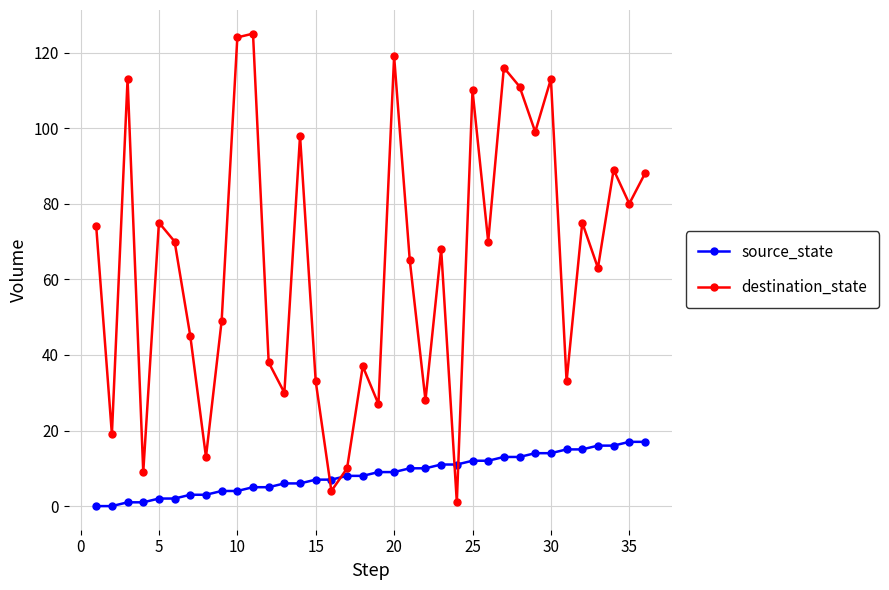

Which series has the largest total across all categories?

destination_state